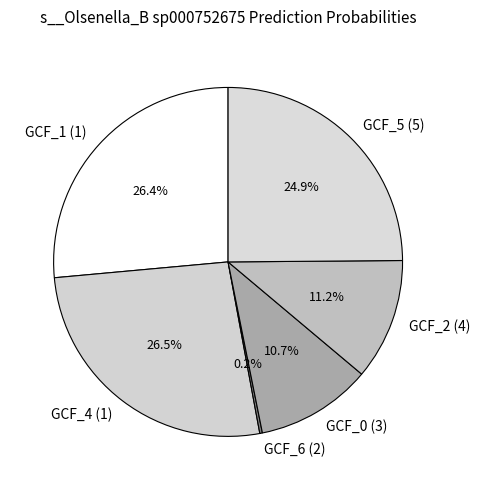

Between GCF_5 (5) and GCF_4 (1), which is larger?

GCF_4 (1)